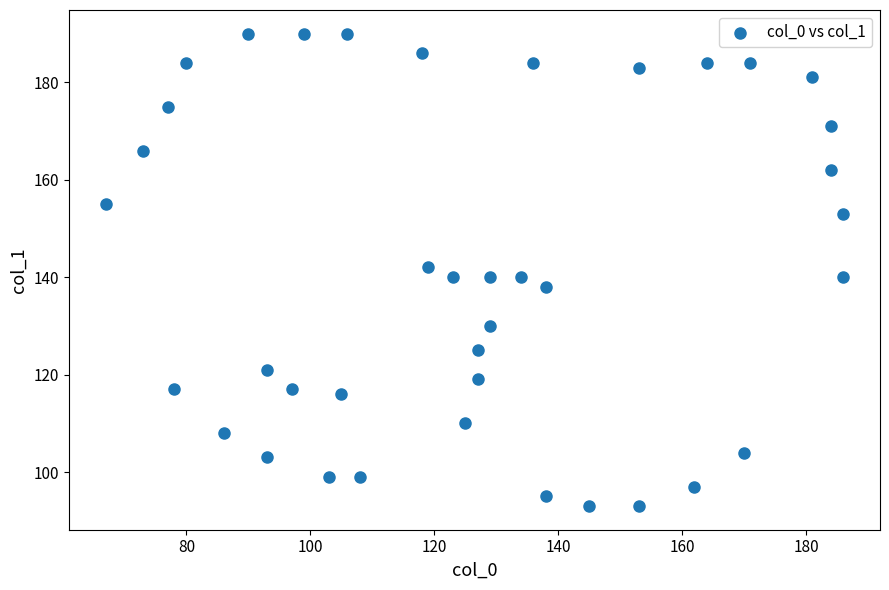

What is the range of Y values (max minus min)?

97